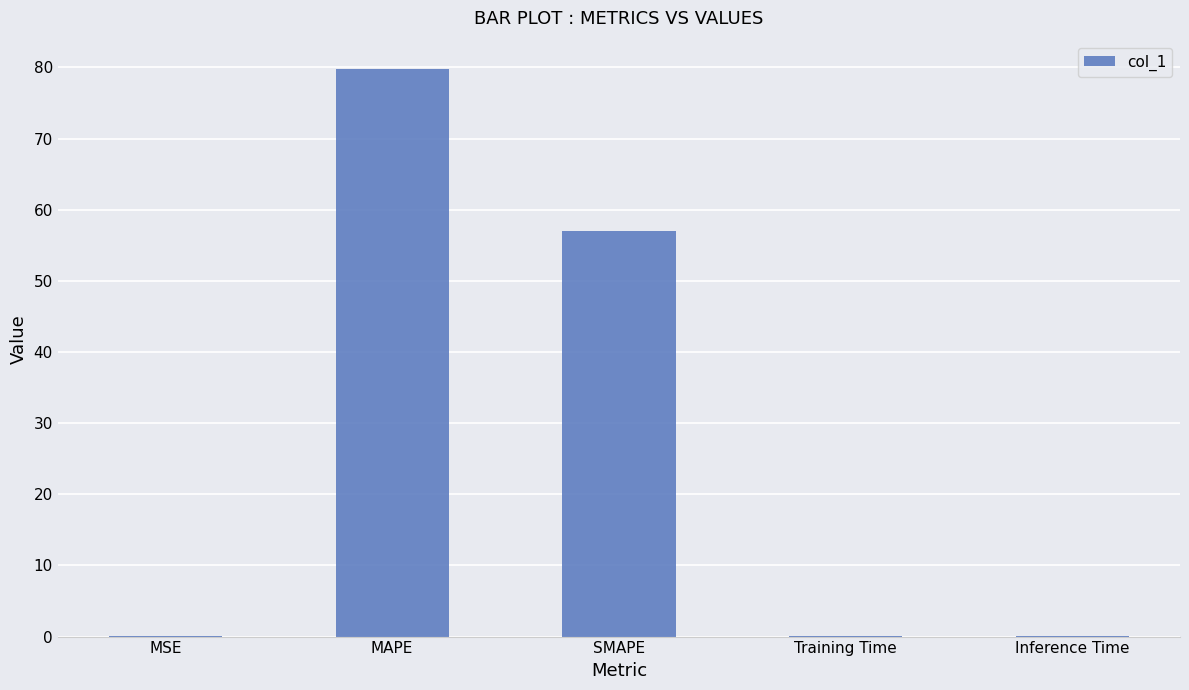

At which label is the value closest to 39?

SMAPE